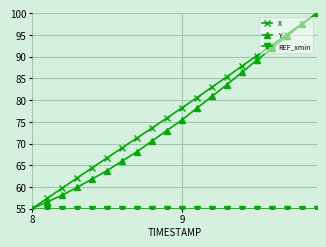

What is the maximum value shown in the chart?

100.0